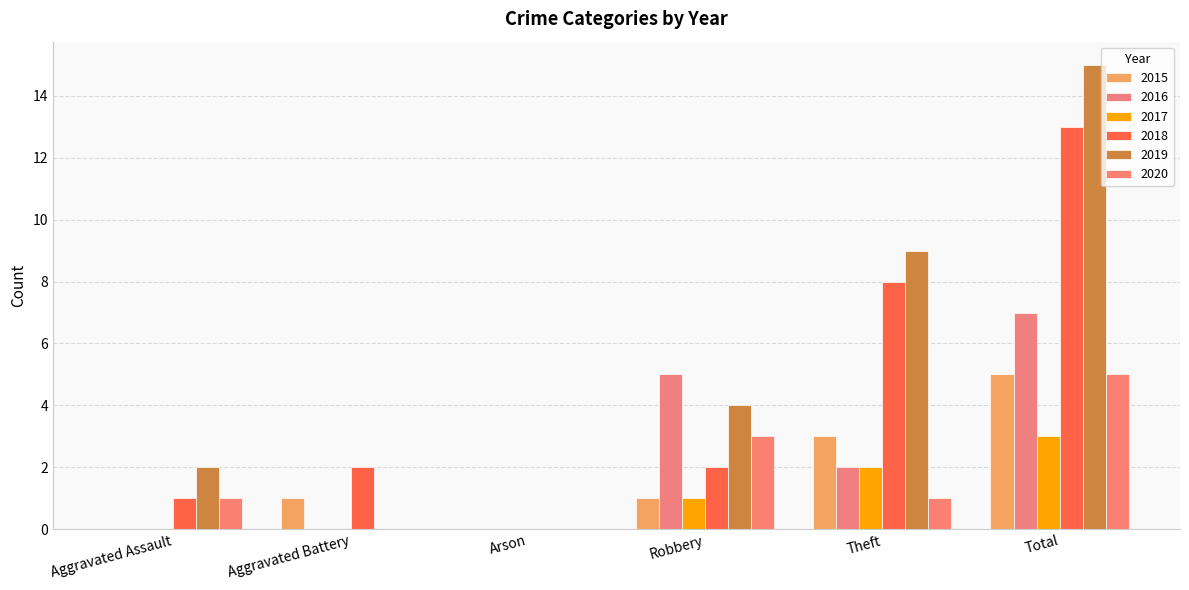

Rank the categories by 2016 value from highest to lowest.

Total, Robbery, Theft, Aggravated Assault, Aggravated Battery, Arson